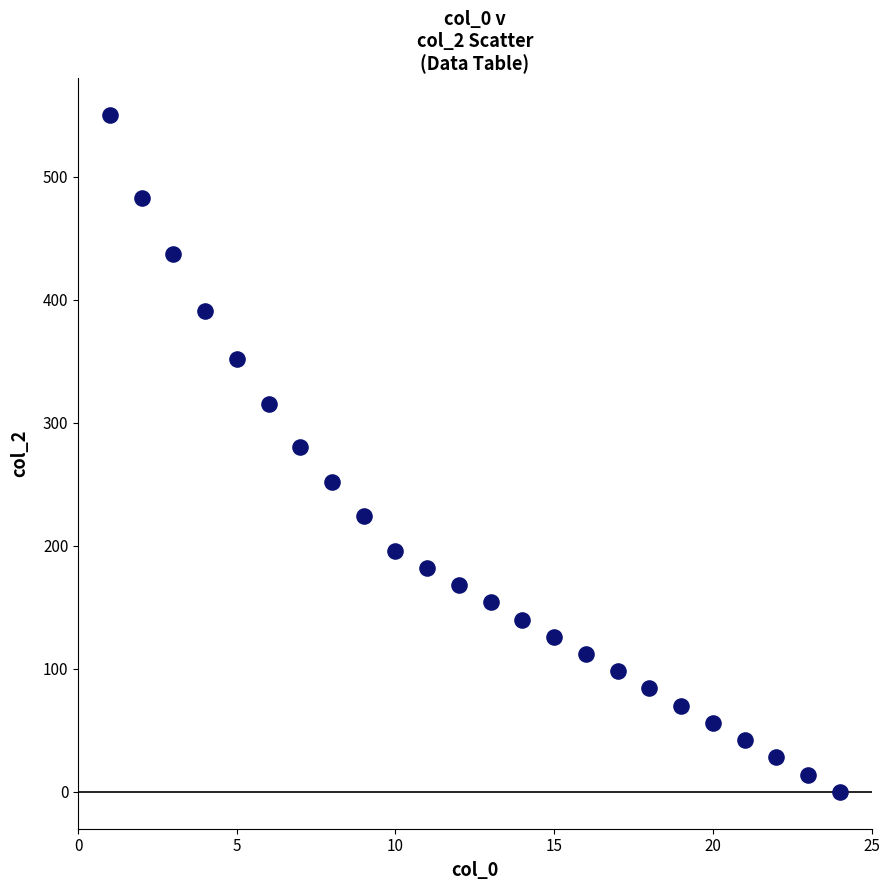

What is the range of Y values (max minus min)?

550